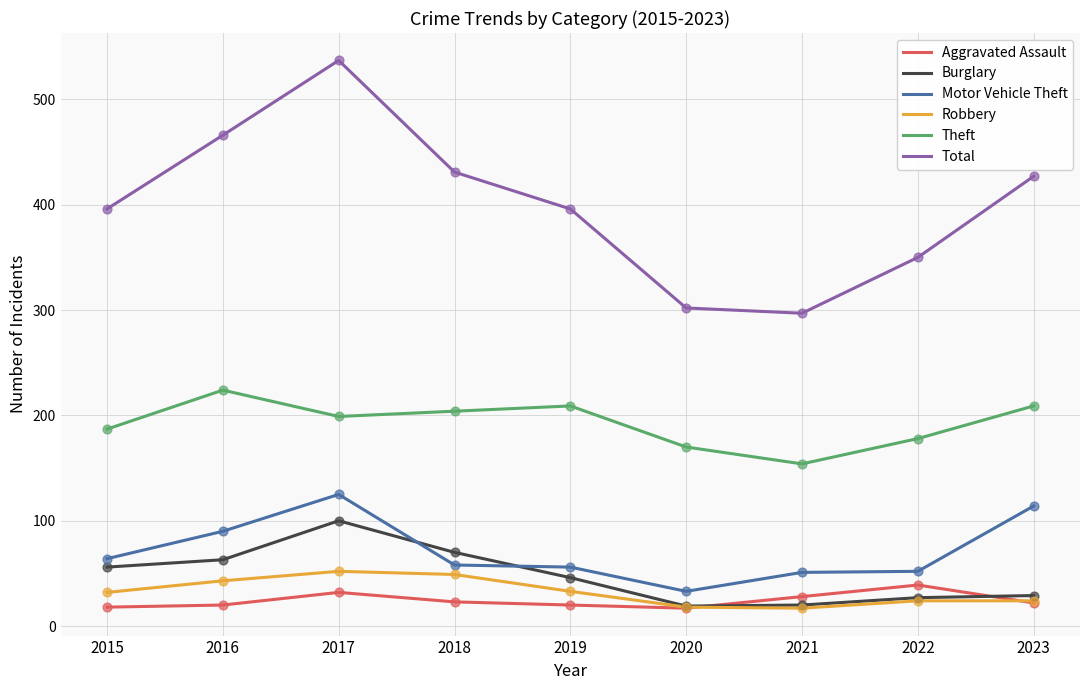

Which series changed the most between 2017 and 2019?

Total